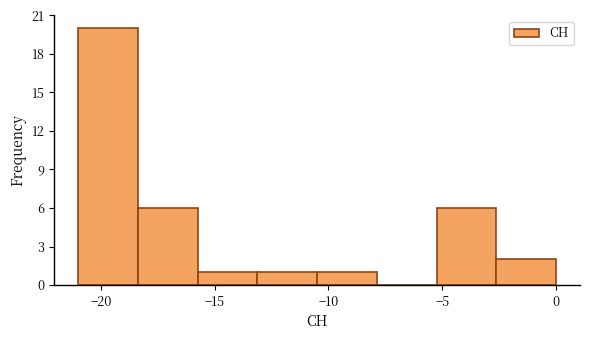

Which range on the x-axis has the tallest bar?

-21.0 to -18.5